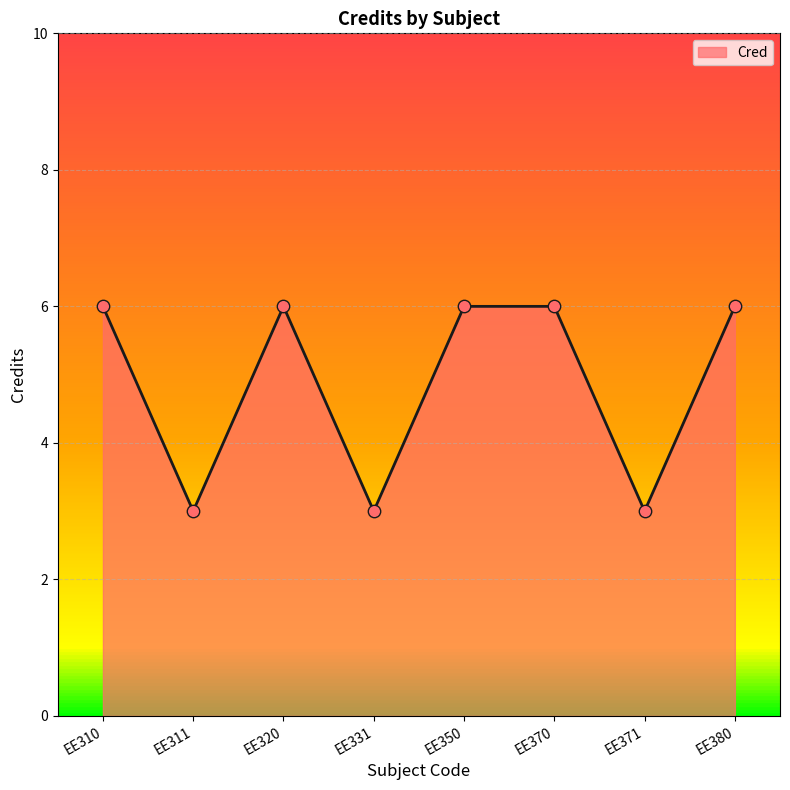

Between EE371 and EE380, which is larger?

EE380